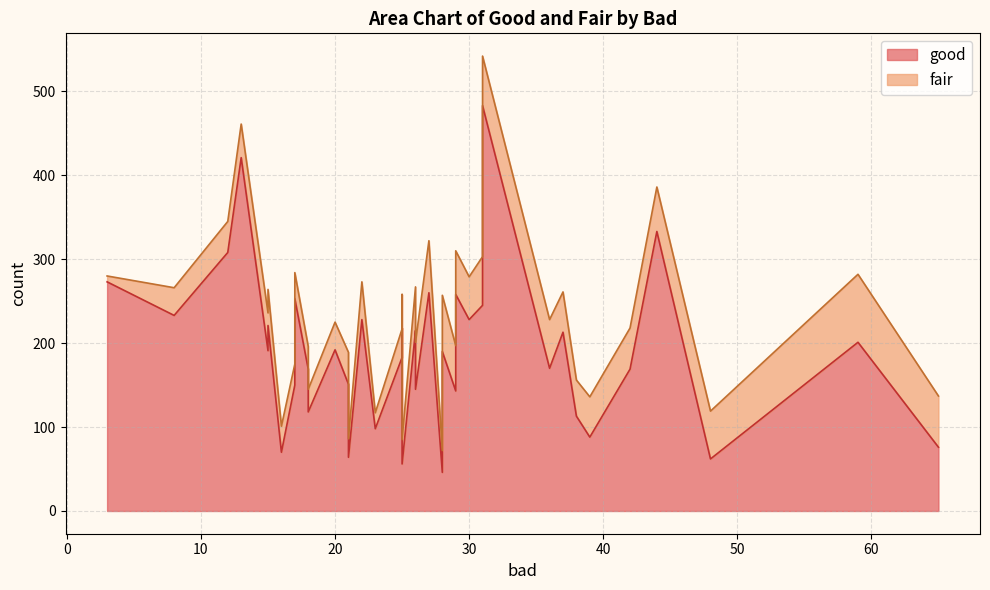

Rank the categories by fair value from lowest to highest.

19, 10, 8, 9, 13, 2, 39, 37, 22, 5, 21, 32, 12, 34, 7, 23, 3, 1, 20, 33, 38, 14, 28, 15, 26, 18, 16, 4, 30, 29, 0, 36, 31, 17, 25, 24, 11, 27, 35, 6